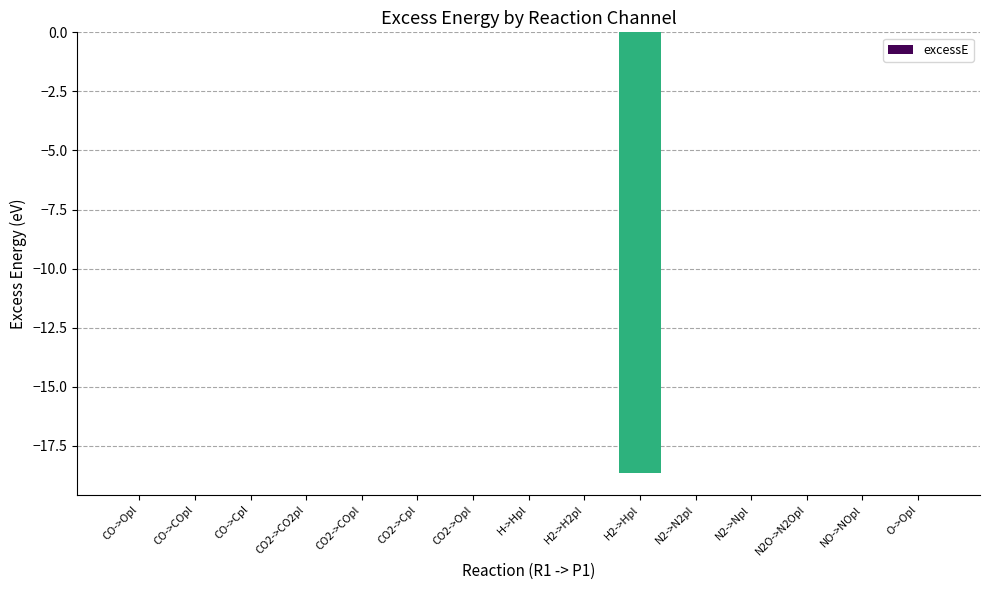

The value at CO->Cpl is 8.5. True or false?

False